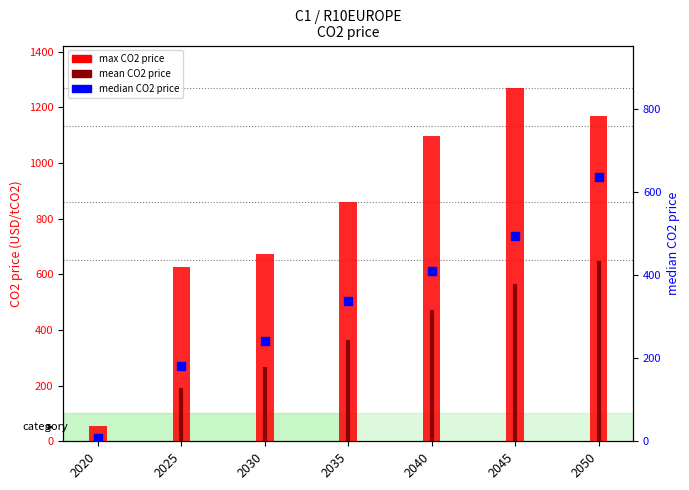

Is the value of median CO2 price at 2020 greater than the value of max CO2 price at 2040?

No